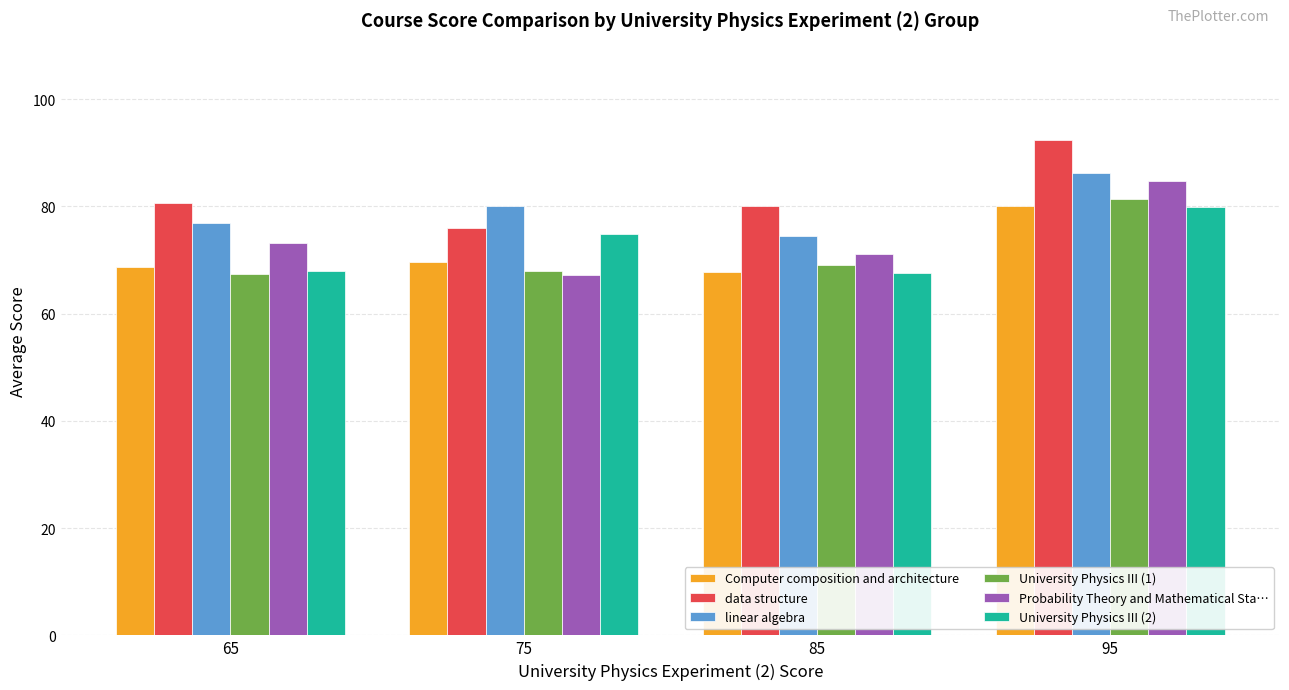

How many data points does each series have?

4